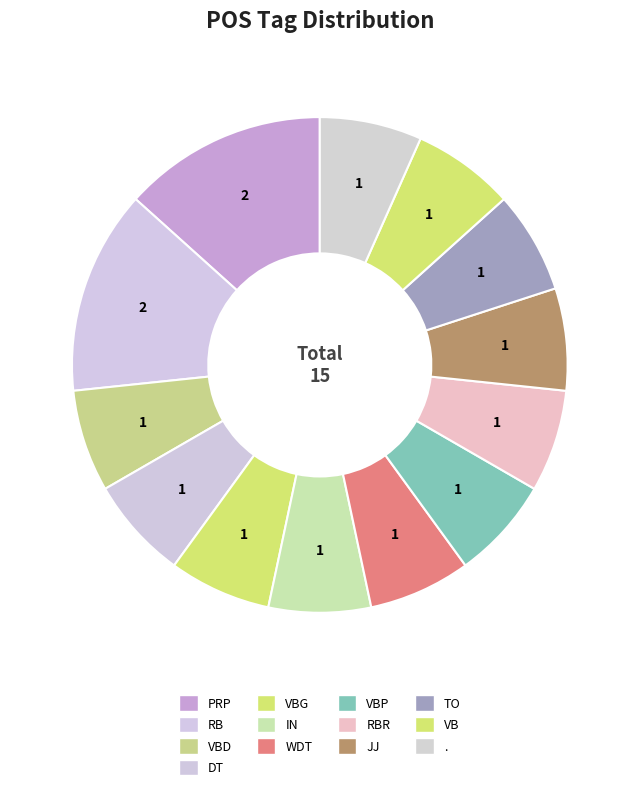

Approximately how many times larger is the value at RB compared to RBR?

2.0